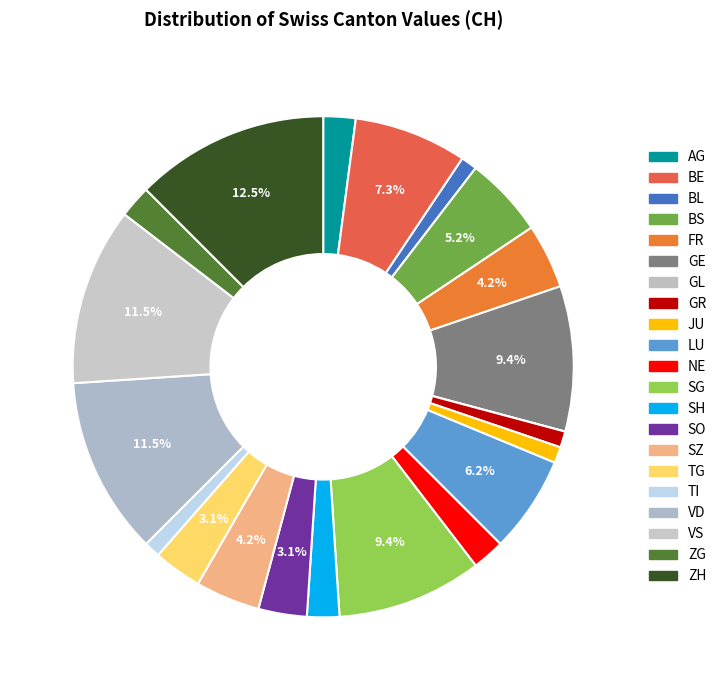

Is there a majority slice in this chart?

No